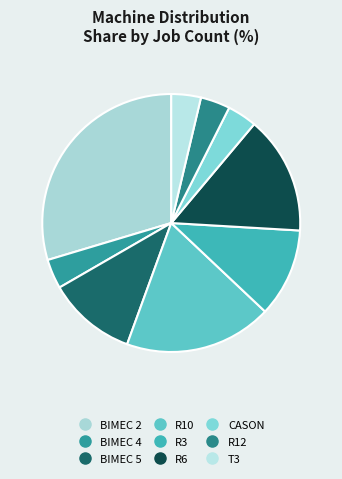

What percentage is the R12 slice, to the nearest percent?

4%